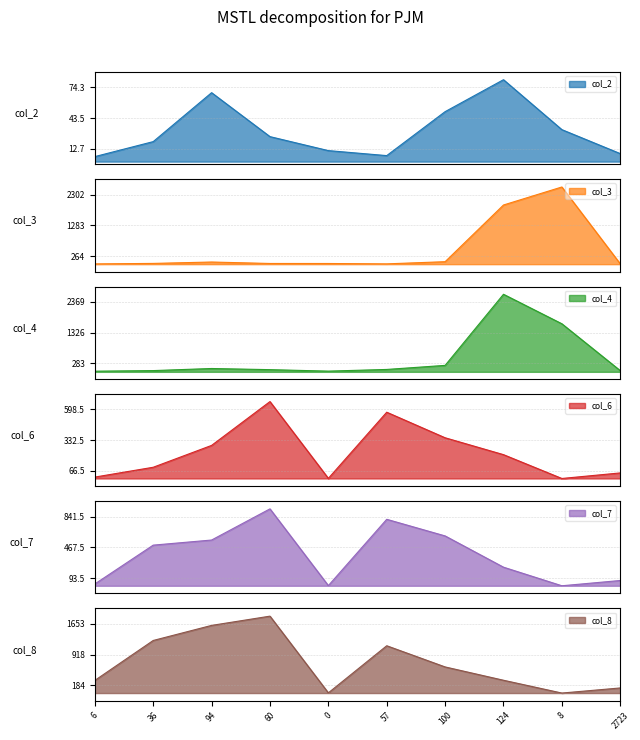

What is the label of the 3rd point from the left?

94